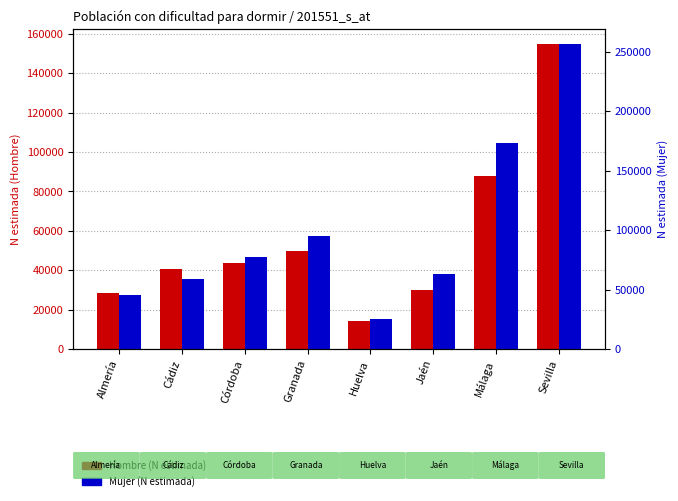

How many data points in Mujer are above 77381?

3